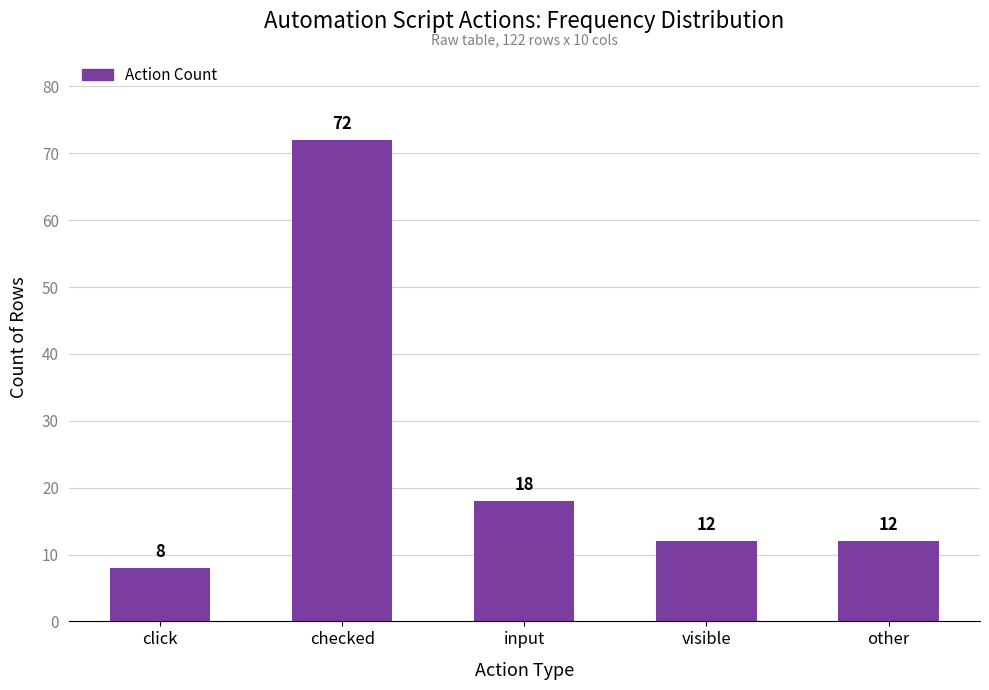

Does the chart contain any negative values?

No